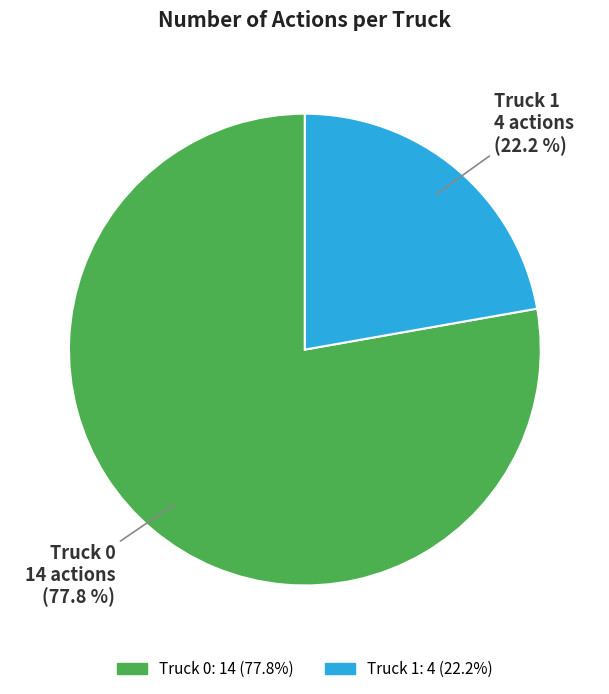

What is the largest slice in the pie chart?

Truck 0